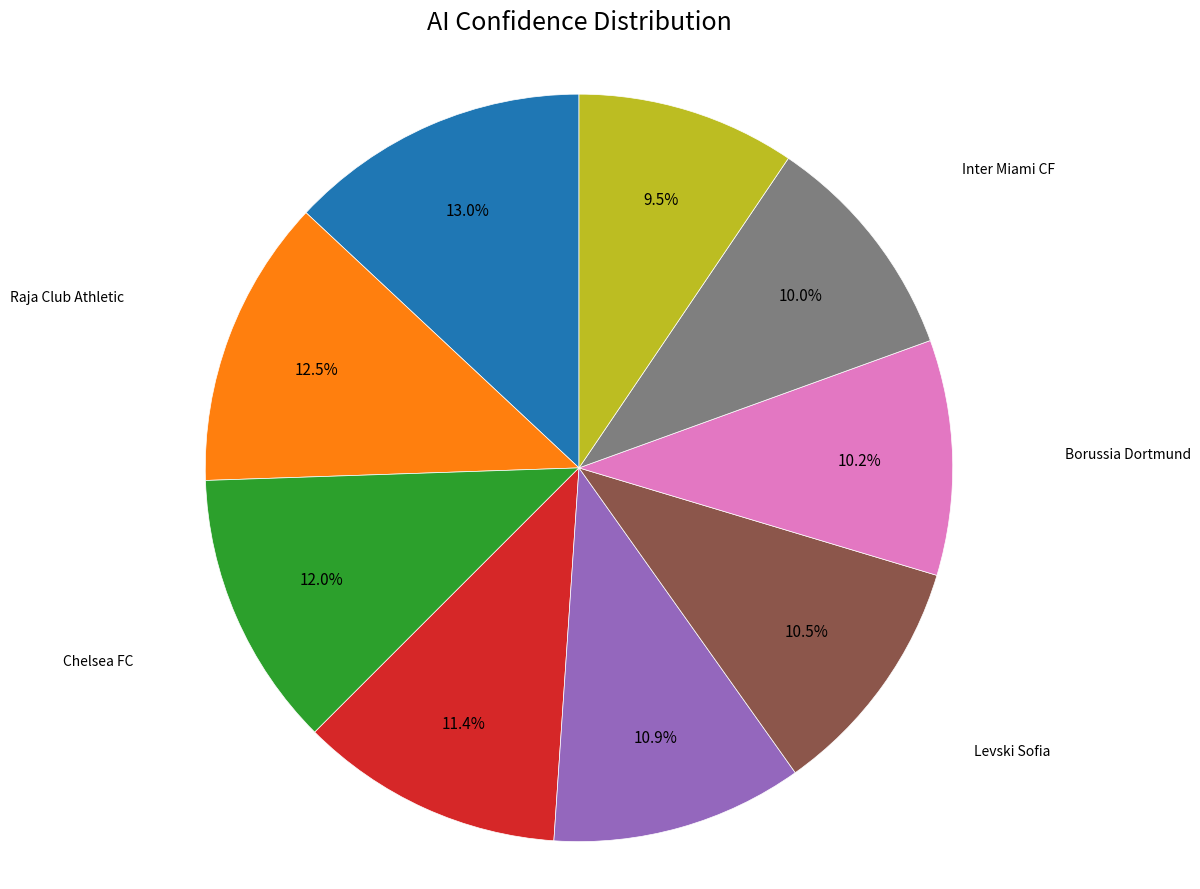

How many slices are in this pie chart?

9